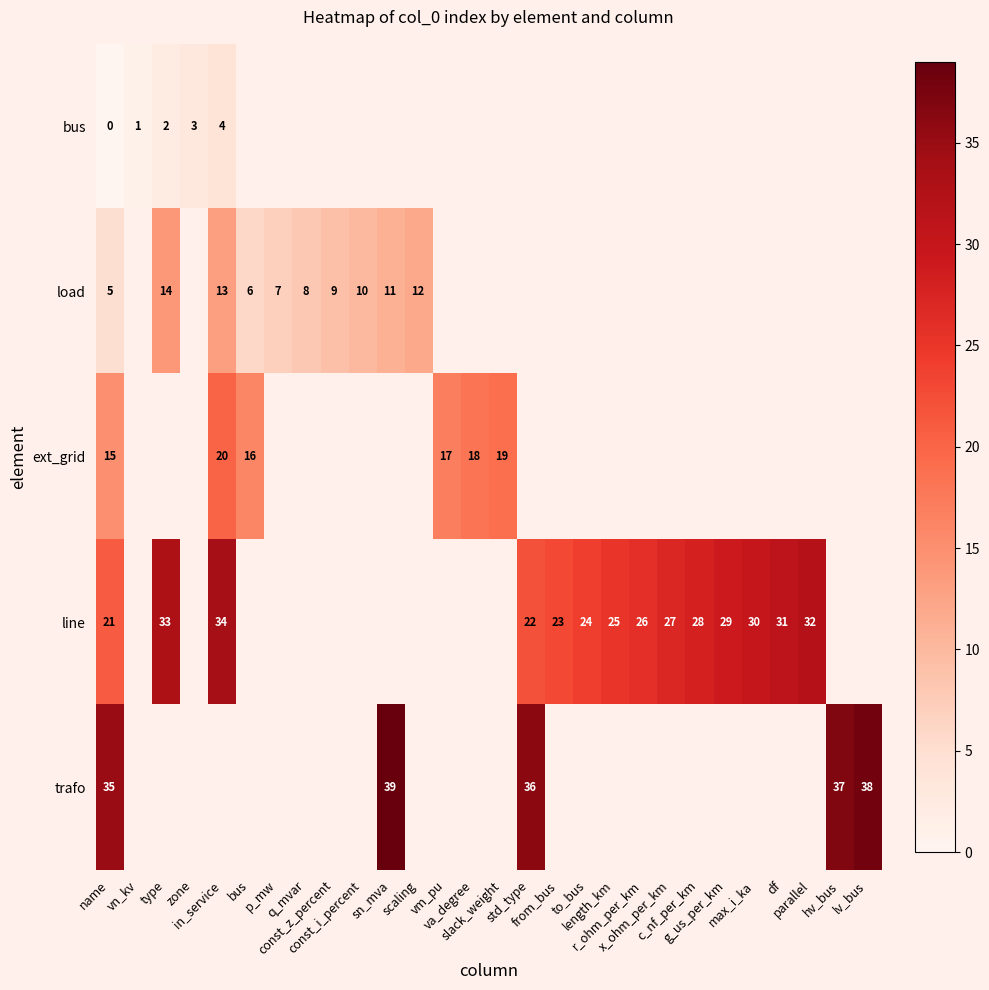

Rank the series by their maximum value, from highest to lowest.

trafo, line, ext_grid, load, bus